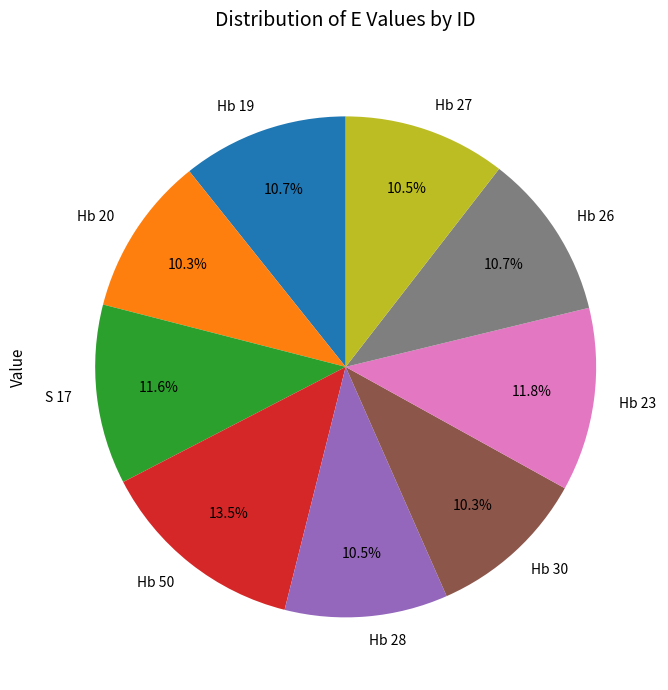

Which category has the biggest portion of the pie?

Hb 50